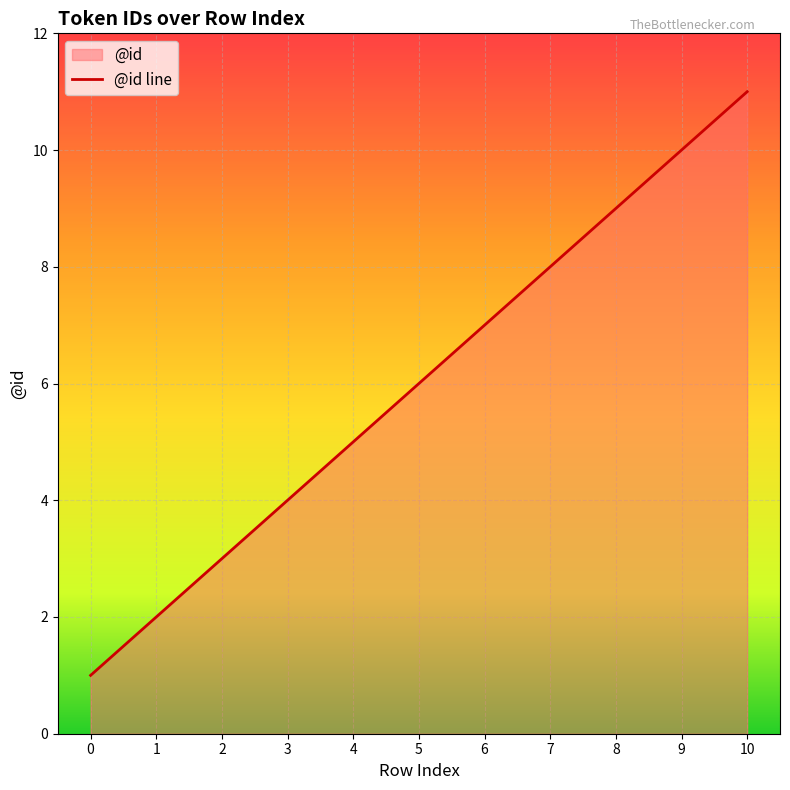

What is the maximum value shown in the chart?

11